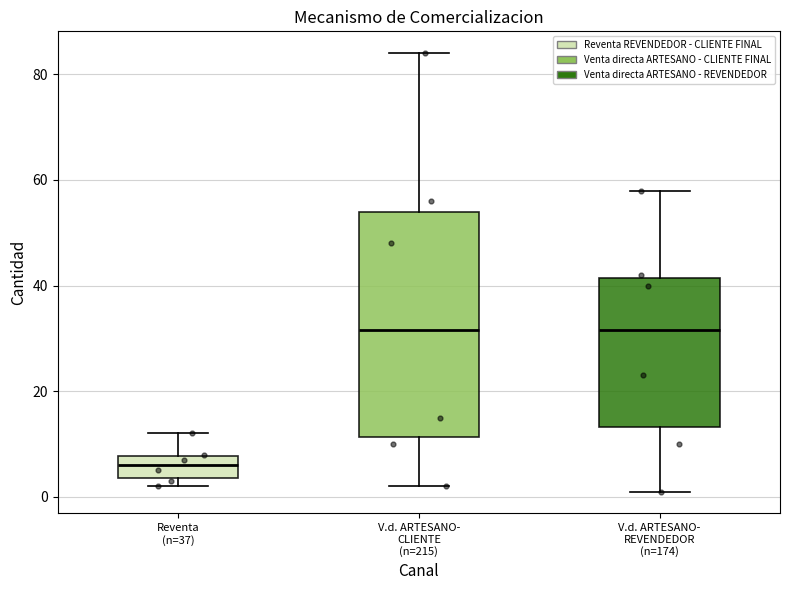

Reading left to right, transcribe this box plot: for each box, give where its median line is, the range the box spans, and where its two whiskers end, as read against the y-axis. The values are not printed on the chart, so give them approximately, as read against the axis.

Reventa (n=37): median 6, box 4 to 8, whiskers 2 to 12
V.d. ARTESANO- CLIENTE (n=215): median 32, box 12 to 54, whiskers 2 to 84
V.d. ARTESANO- REVENDEDOR (n=174): median 32, box 14 to 42, whiskers 2 to 58